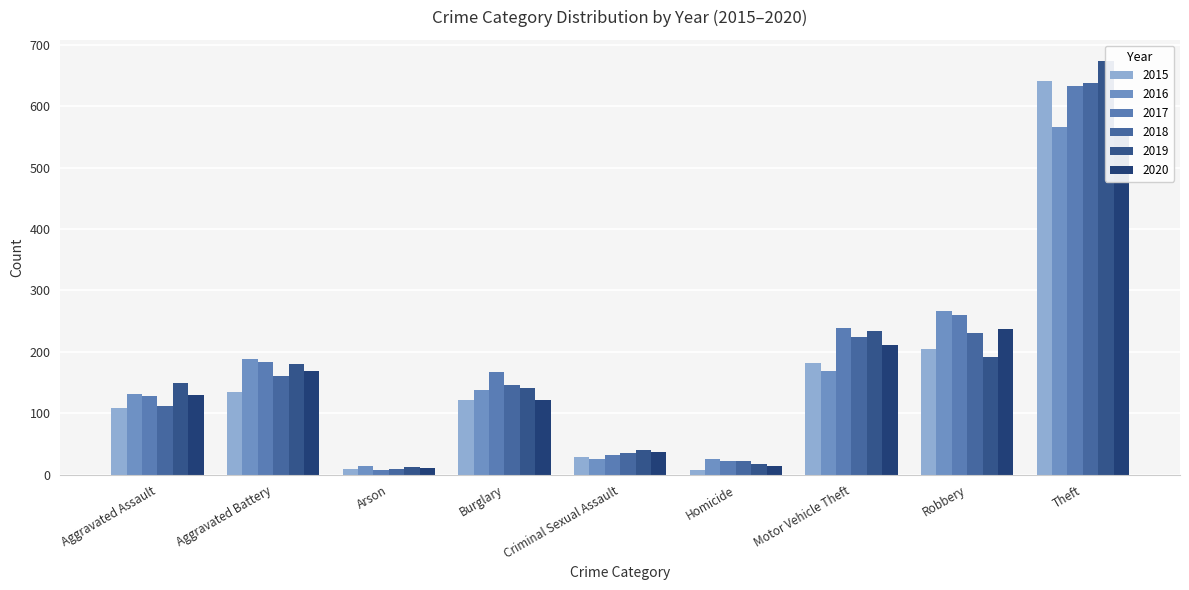

What is the difference between the maximum and minimum values in the 2015 series?

632